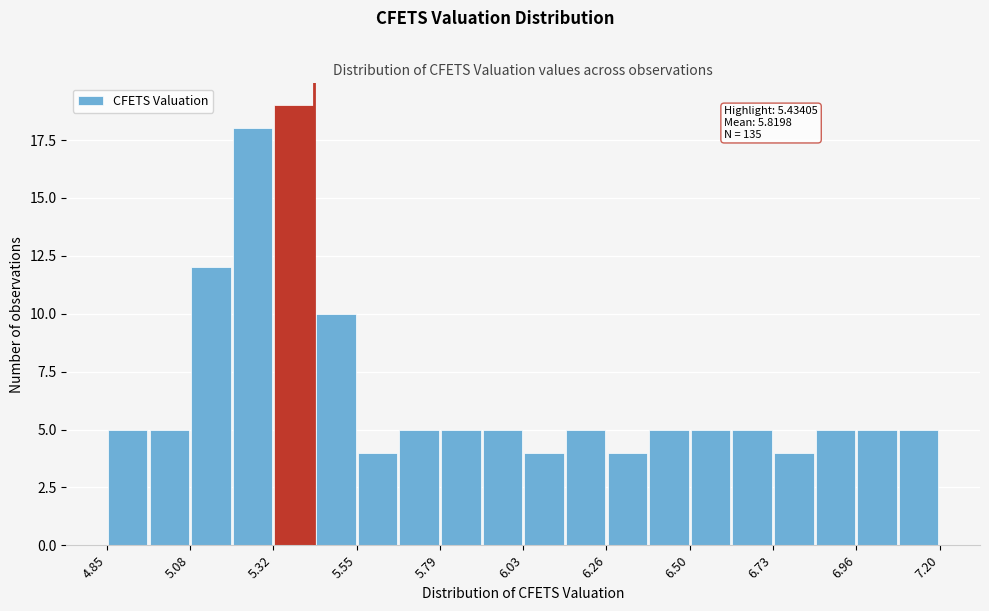

Read against the x-axis, roughly where is the centre of the tallest bar?

5.40